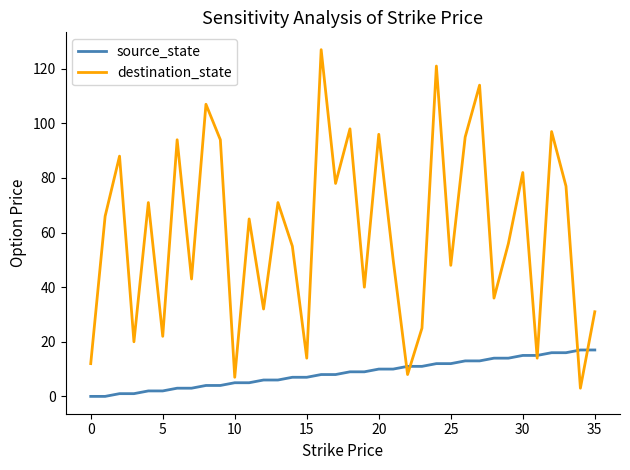

List the series in order of their overall mean, highest first.

destination_state, source_state